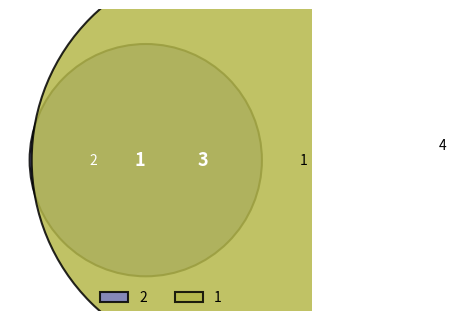

What is the ratio of the value at 2 to the value at 1?

0.3